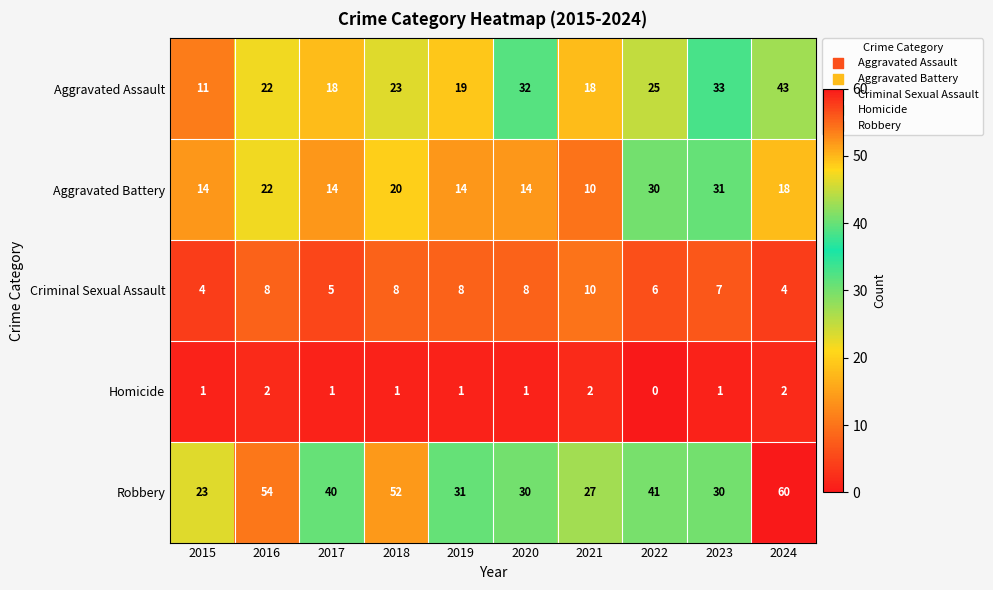

At which label is Aggravated Battery closest to 20?

2018